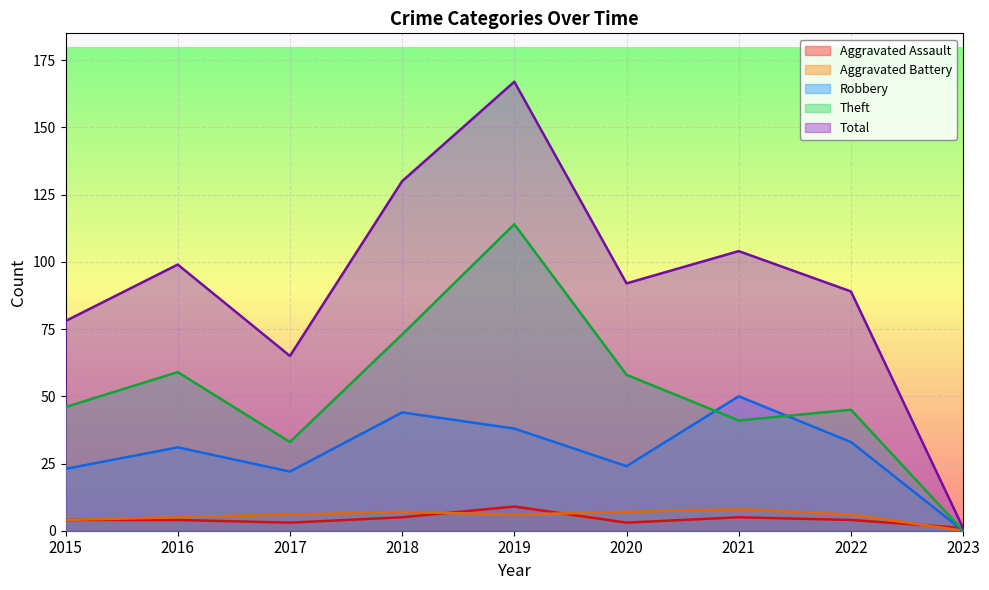

Which series ends up on top after the final intersection of Aggravated Assault and Robbery?

Aggravated Assault